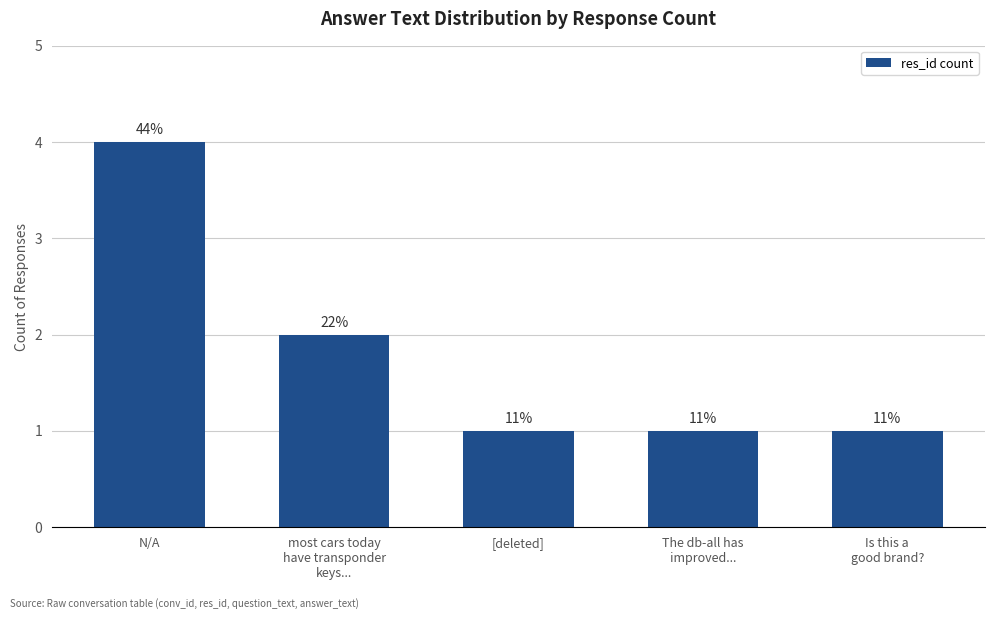

How many bars are there in total?

5